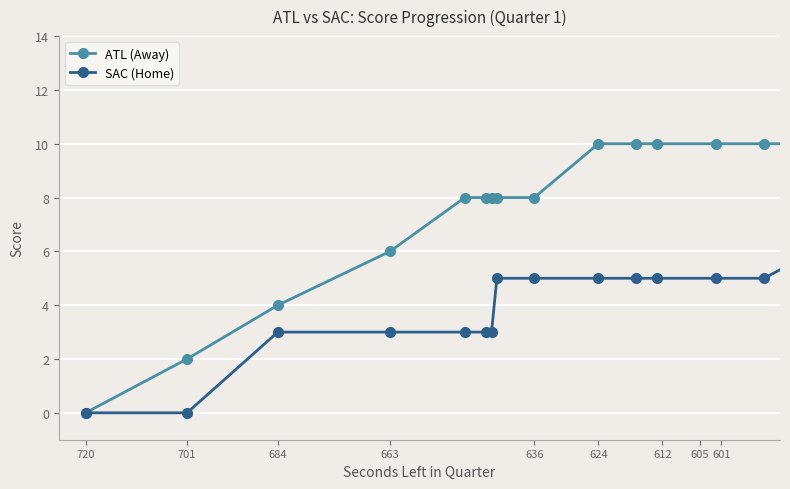

How many positive values does the ATL (Away) series have?

18